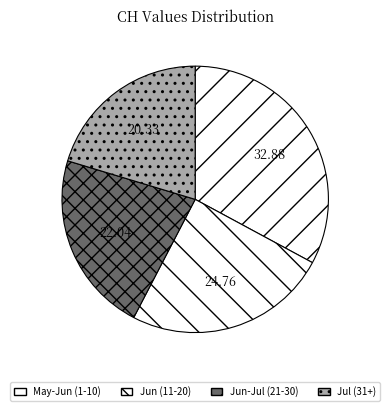

How many slices are in this pie chart?

4